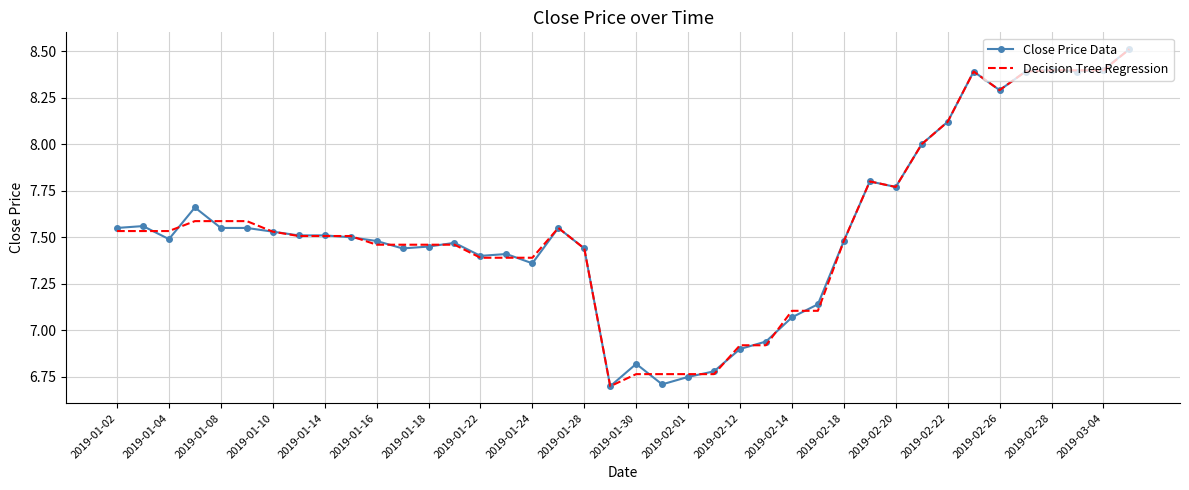

What is the greatest value displayed?

8.5